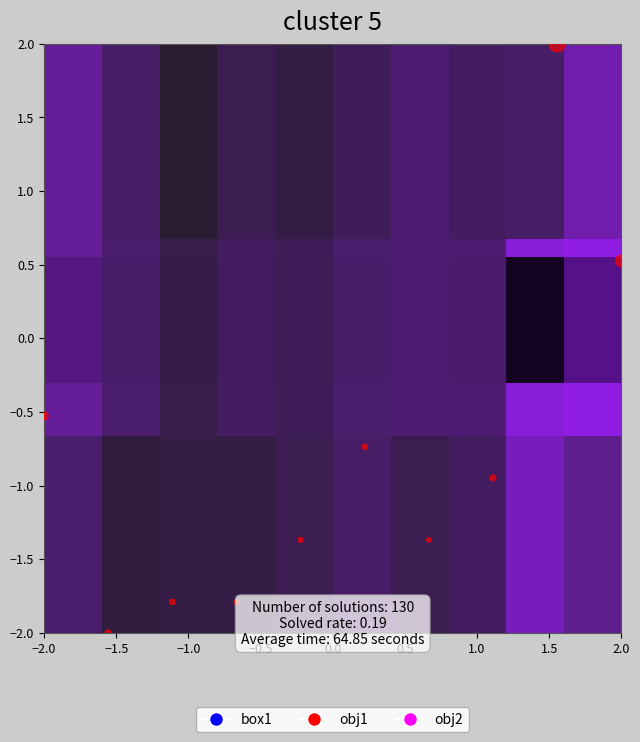

What is the range of X values (max minus min)?

4.0